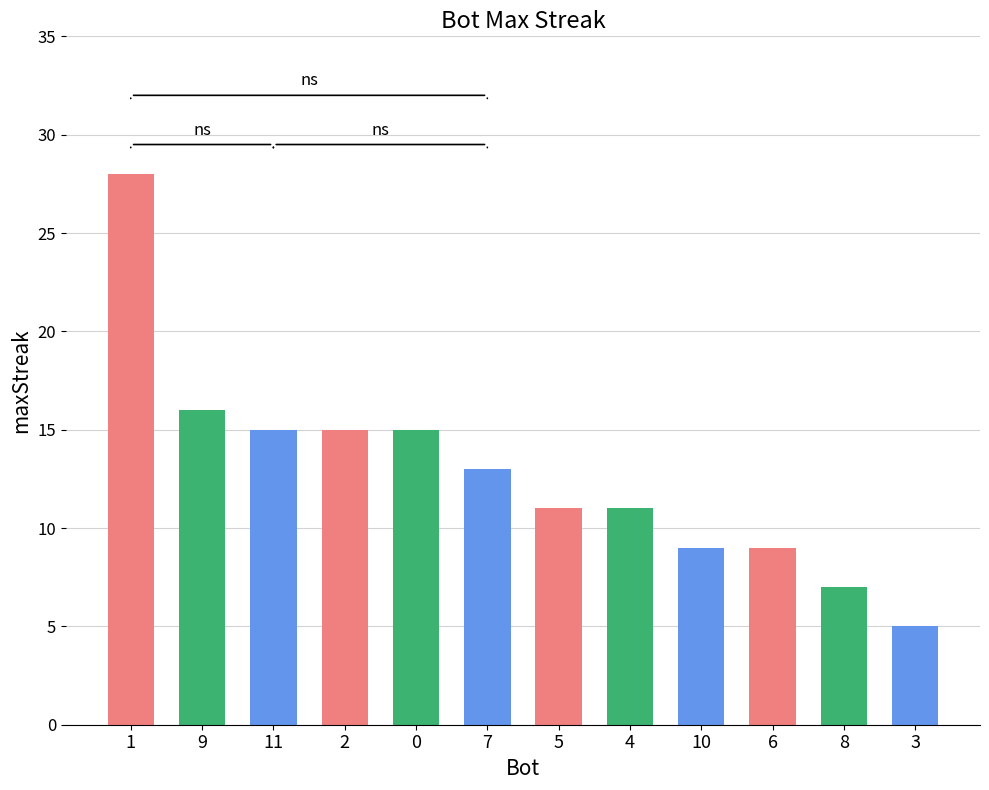

Where is the data nearest to the value 16?

9